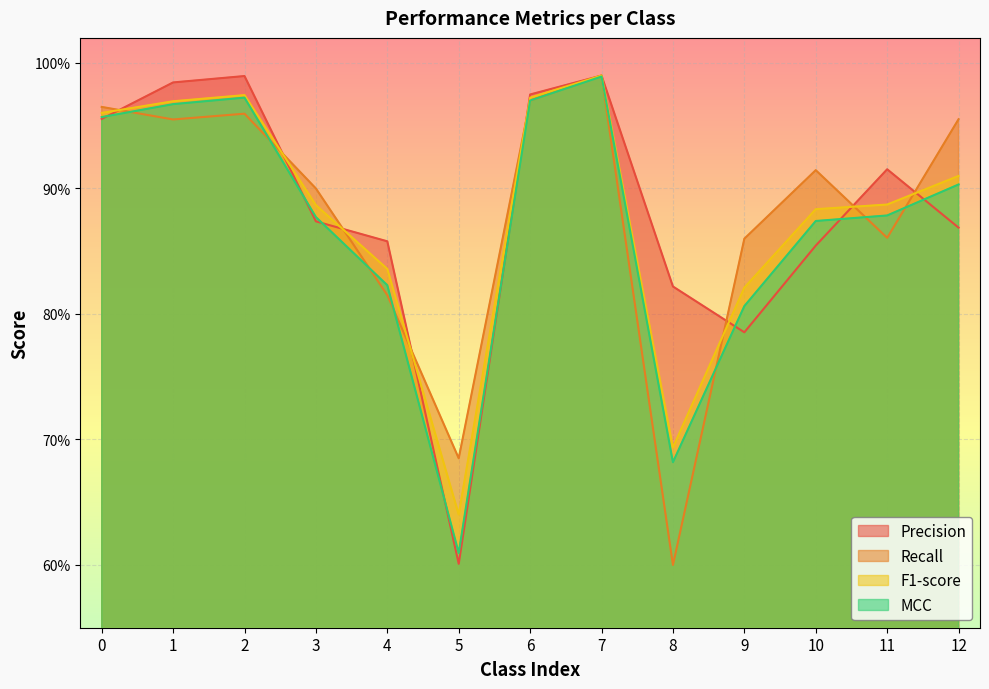

Reading left to right, extract all data points from this chart.

Precision: 1.0	1.0	1.0	0.9	0.9	0.6	1.0	1.0	0.8	0.8	0.9	0.9	0.9
Recall: 1.0	1.0	1.0	0.9	0.8	0.7	1.0	1.0	0.6	0.9	0.9	0.9	1.0
F1-score: 1.0	1.0	1.0	0.9	0.8	0.6	1.0	1.0	0.7	0.8	0.9	0.9	0.9
MCC: 1.0	1.0	1.0	0.9	0.8	0.6	1.0	1.0	0.7	0.8	0.9	0.9	0.9